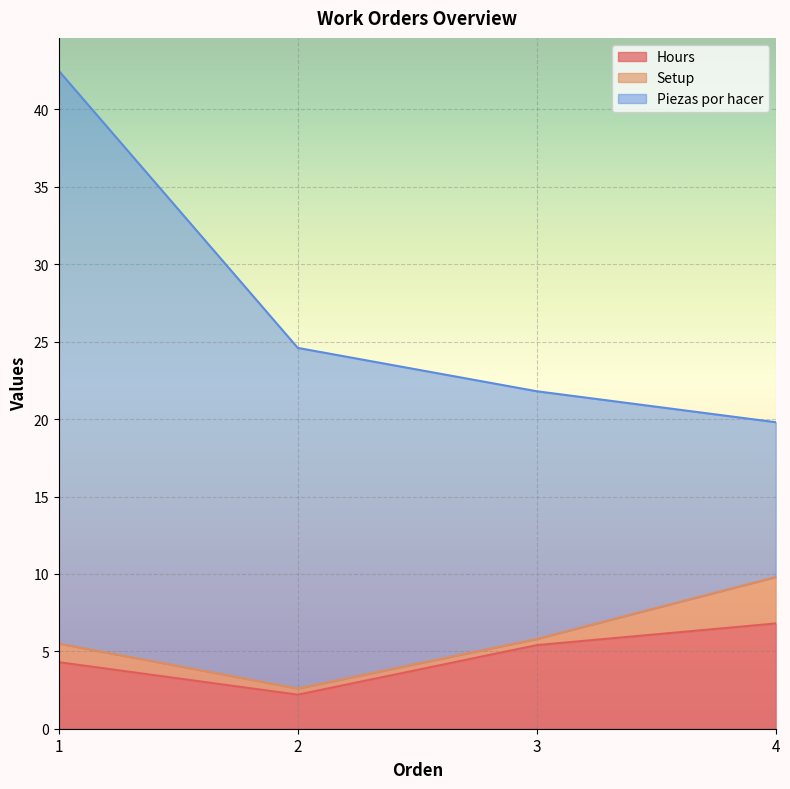

The value of Setup at 3 is 0.4. True or false?

True